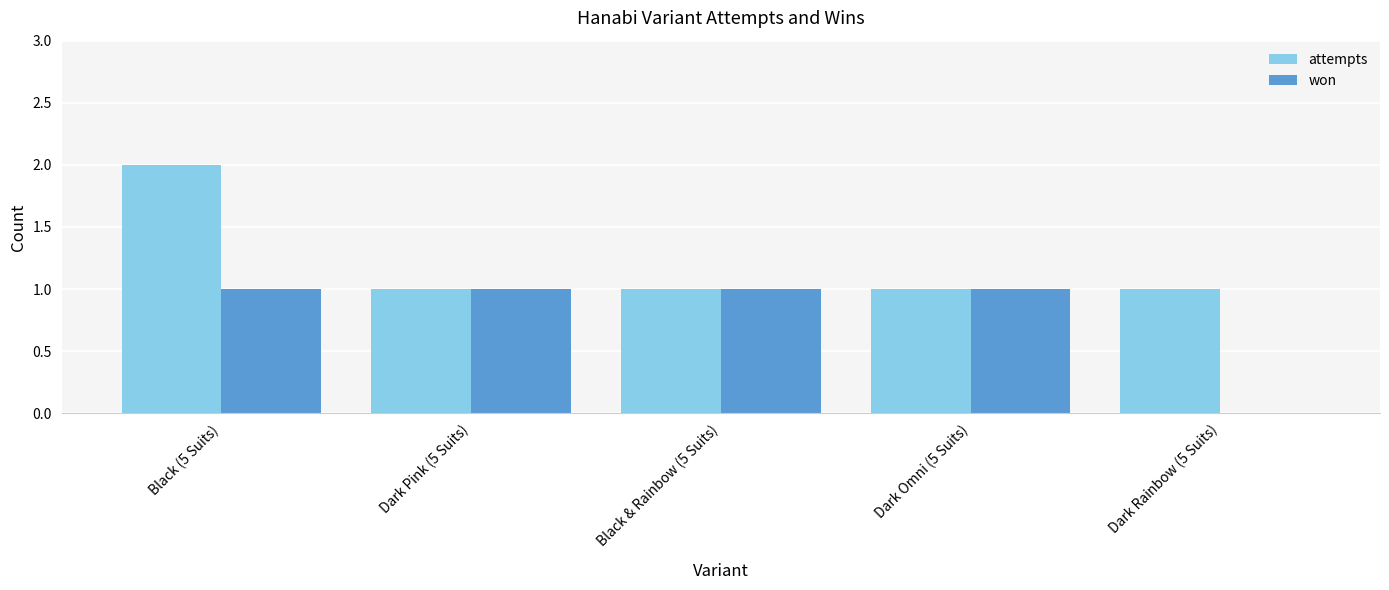

Which category has the highest value across all series?

Black (5 Suits)